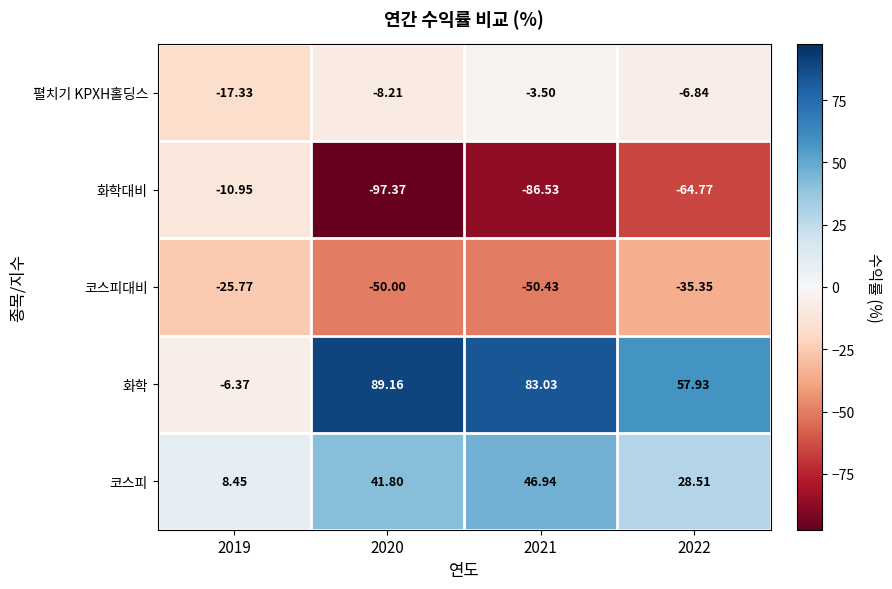

List the series in order of their peak value, highest first.

화학, 코스피, 펼치기 KPXH홀딩스, 화학대비, 코스피대비